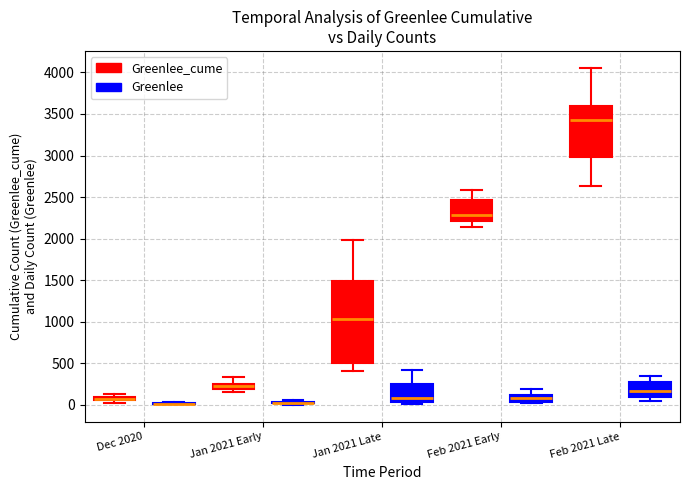

Where is the upper edge of the box for Jan 2021 Late (Greenlee) on the y-axis? The values are not printed on the chart, so give them approximately, as read against the axis.

250